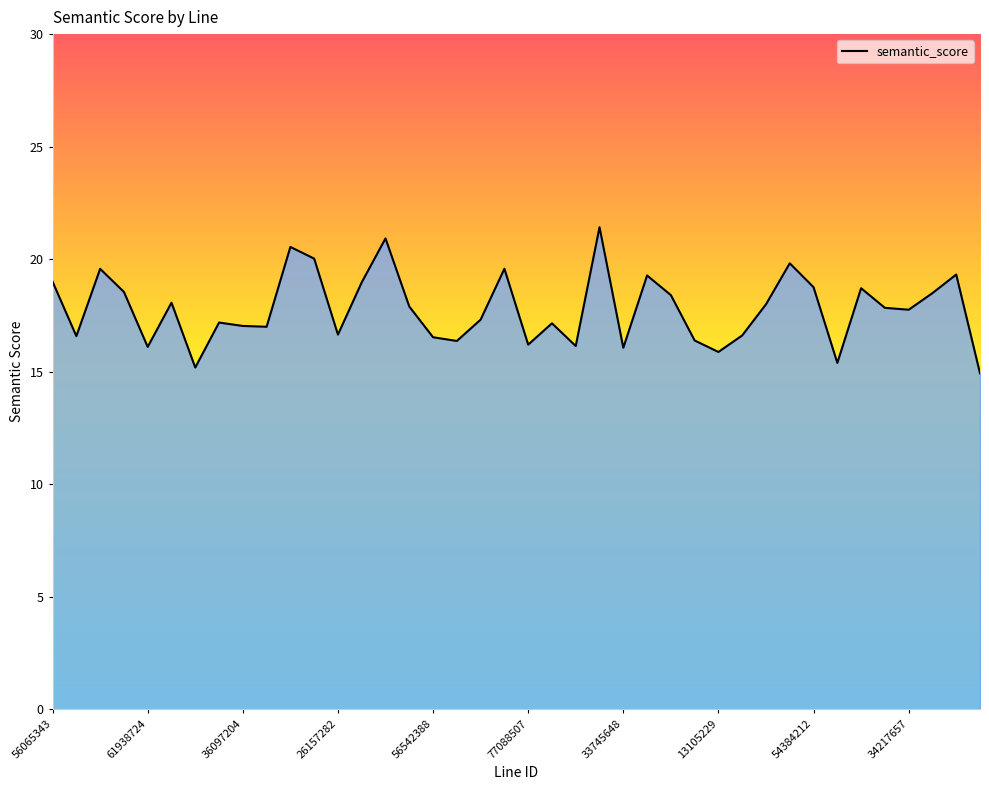

What is the maximum value shown in the chart?

21.4